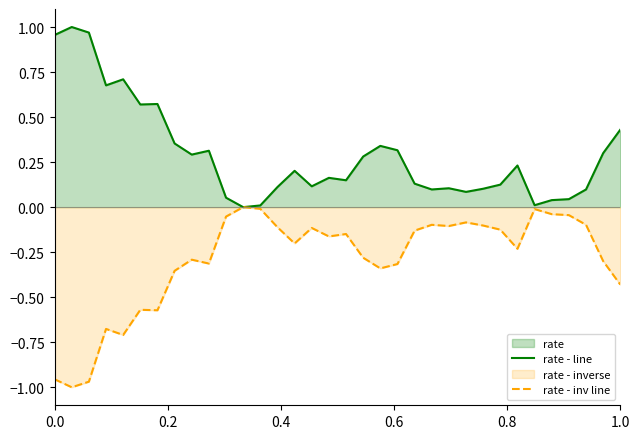

True or false: rate - line and rate - inv line intersect in this chart.

False